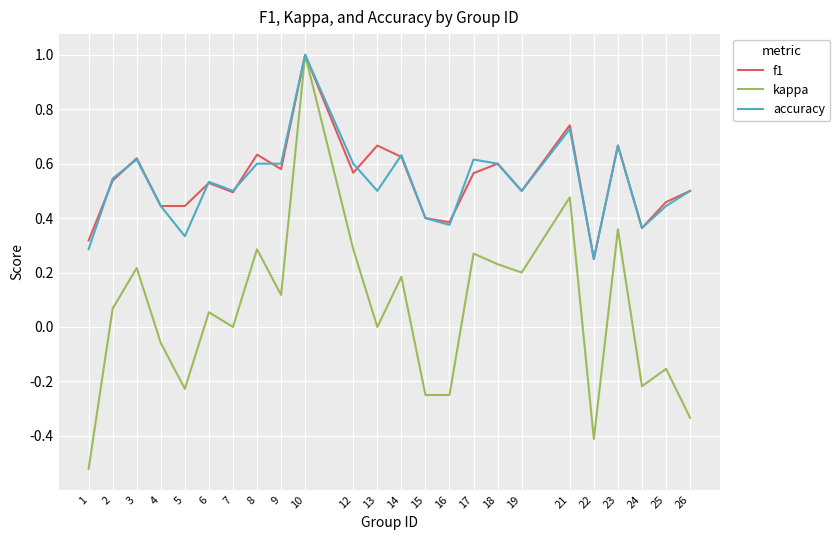

Is it true that kappa equals -0.5 at 26?

False